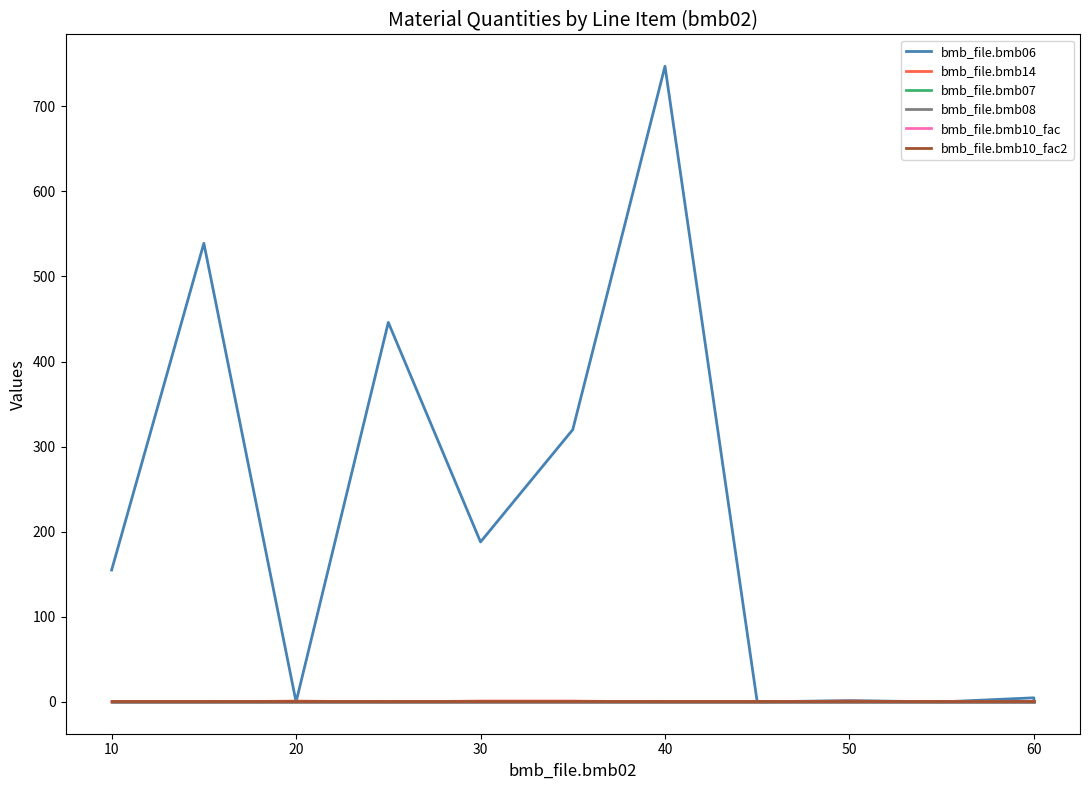

Which has a higher value, 20 or 10?

10